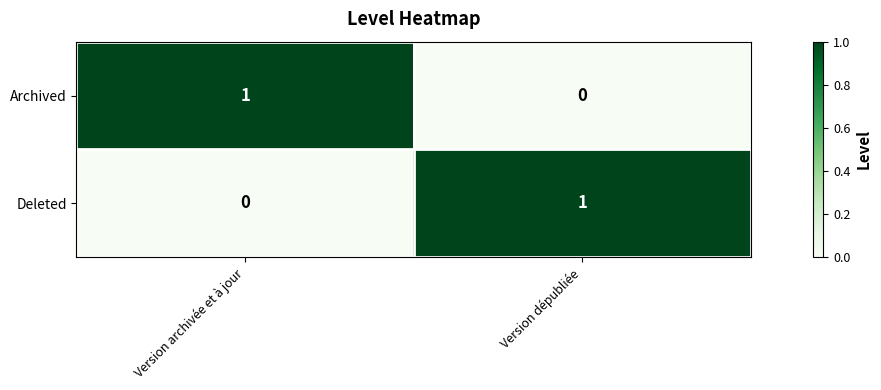

True or false: Archived has a value of 0 at Version dépubliée.

True